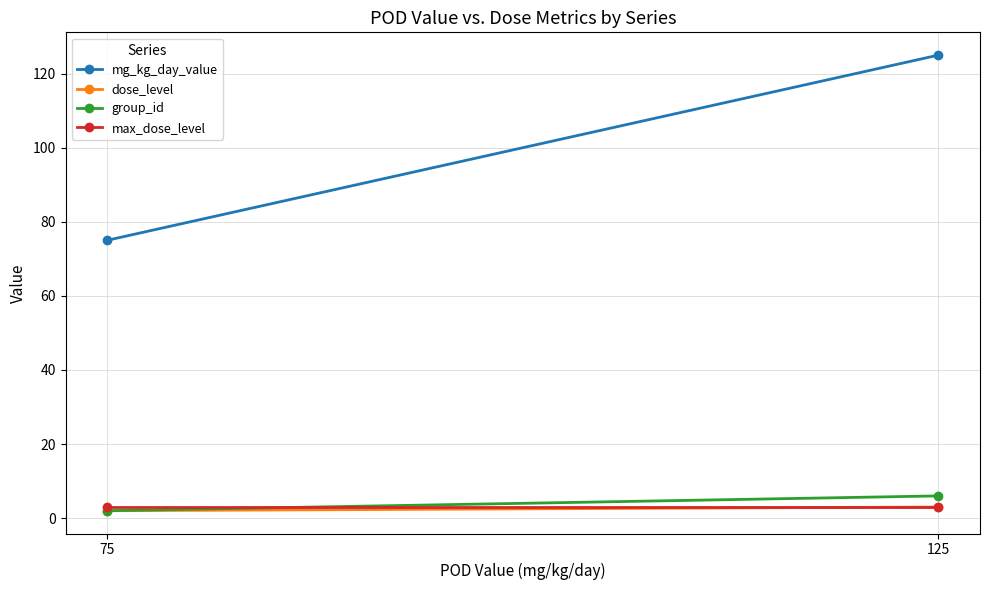

Which series has the largest total across all categories?

mg_kg_day_value